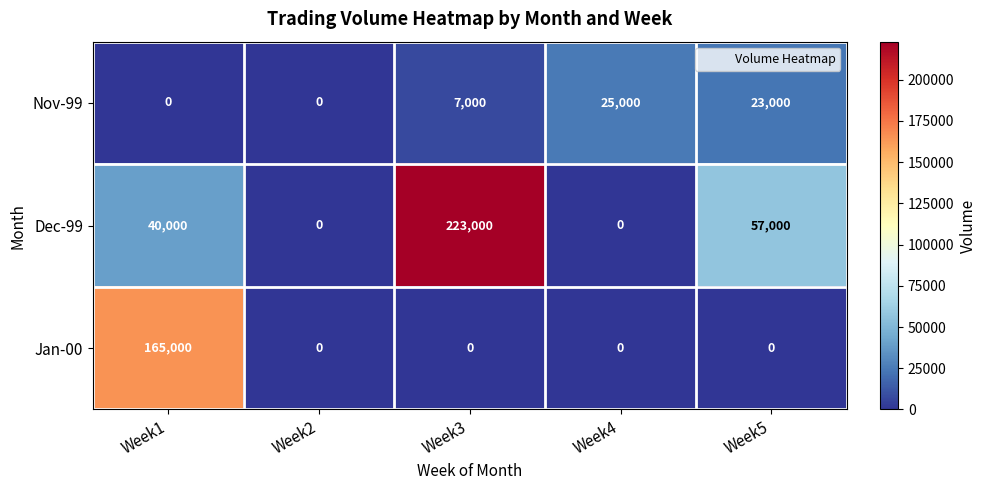

Which series has the largest total across all categories?

Dec-99